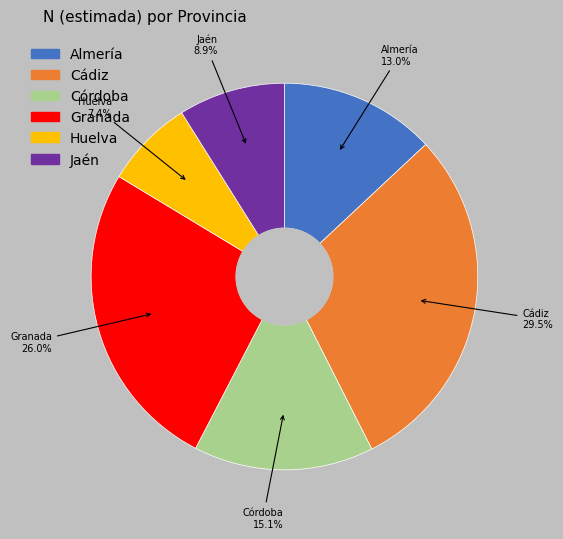

How many segments does this pie chart have?

6